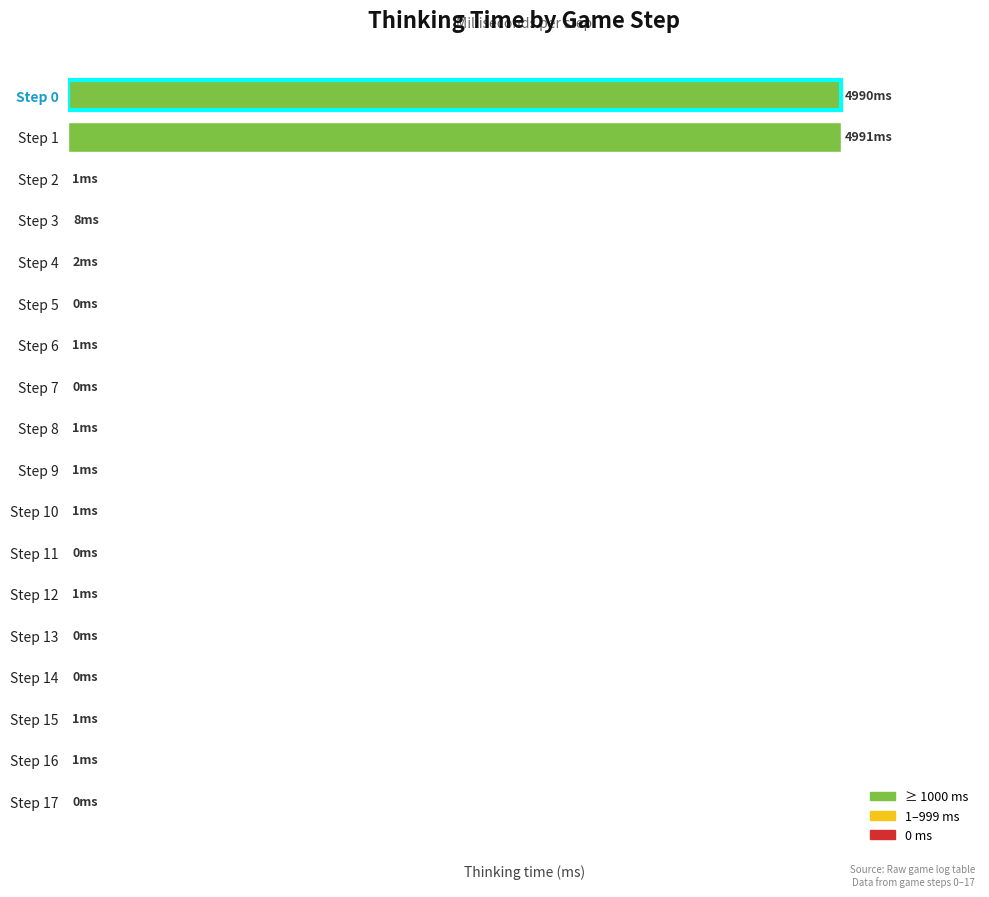

Are the bars horizontal?

Yes